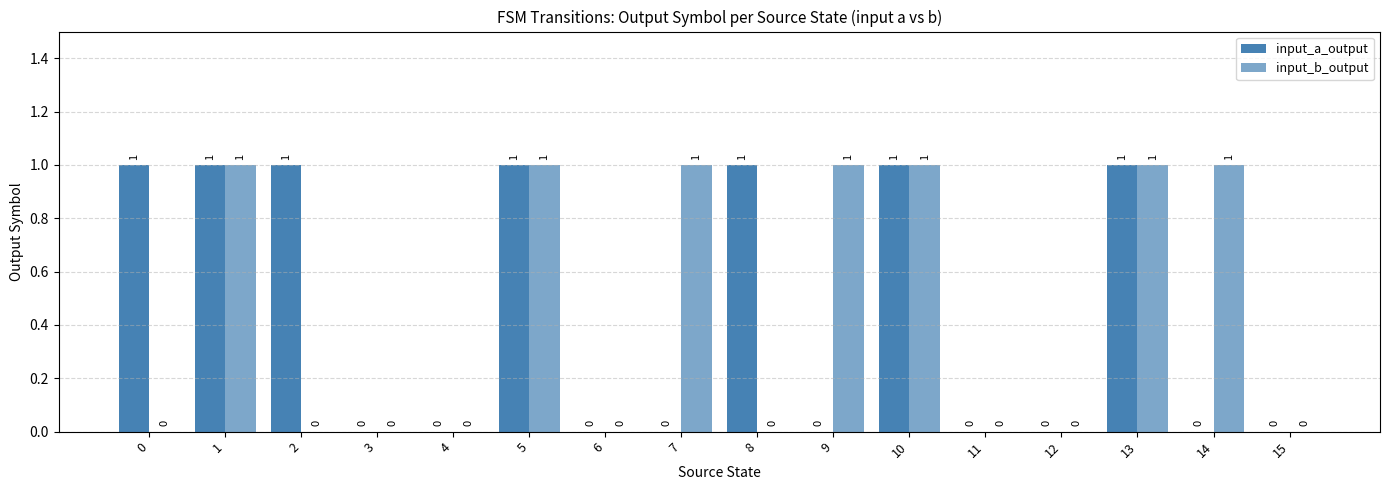

Which series has the largest range (max minus min)?

input_a_output